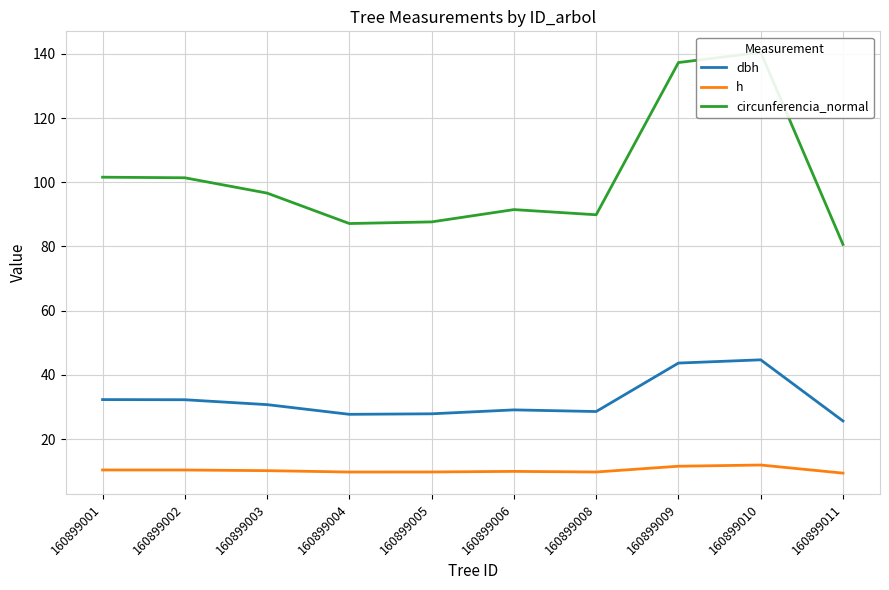

Read the circunferencia_normal value at 160899005.

87.7